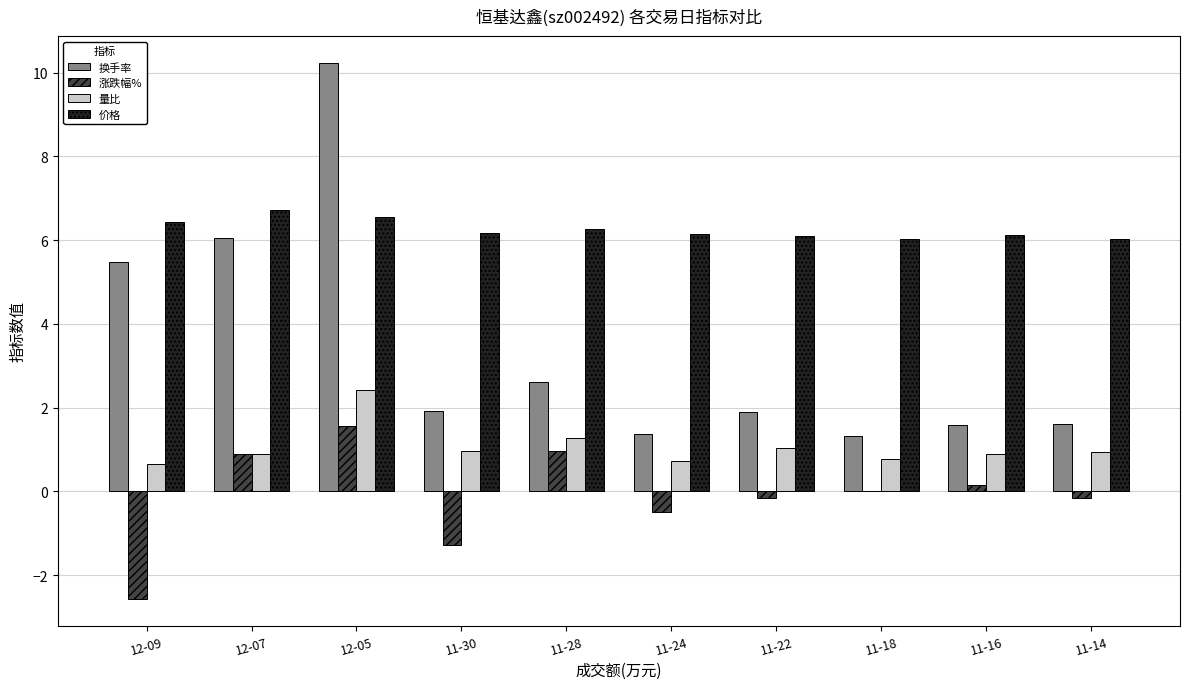

Which series has the largest range (max minus min)?

换手率